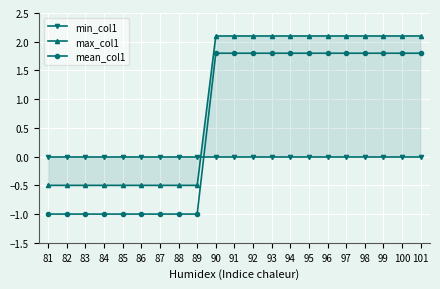

Reading left to right, transcribe all the data shown in this chart.

min_col1: 0.0	0.0	0.0	0.0	0.0	0.0	0.0	0.0	0.0	0.0	0.0	0.0	0.0	0.0	0.0	0.0	0.0	0.0	0.0	0.0	0.0
max_col1: -0.5	-0.5	-0.5	-0.5	-0.5	-0.5	-0.5	-0.5	-0.5	2.1	2.1	2.1	2.1	2.1	2.1	2.1	2.1	2.1	2.1	2.1	2.1
mean_col1: -1.0	-1.0	-1.0	-1.0	-1.0	-1.0	-1.0	-1.0	-1.0	1.8	1.8	1.8	1.8	1.8	1.8	1.8	1.8	1.8	1.8	1.8	1.8